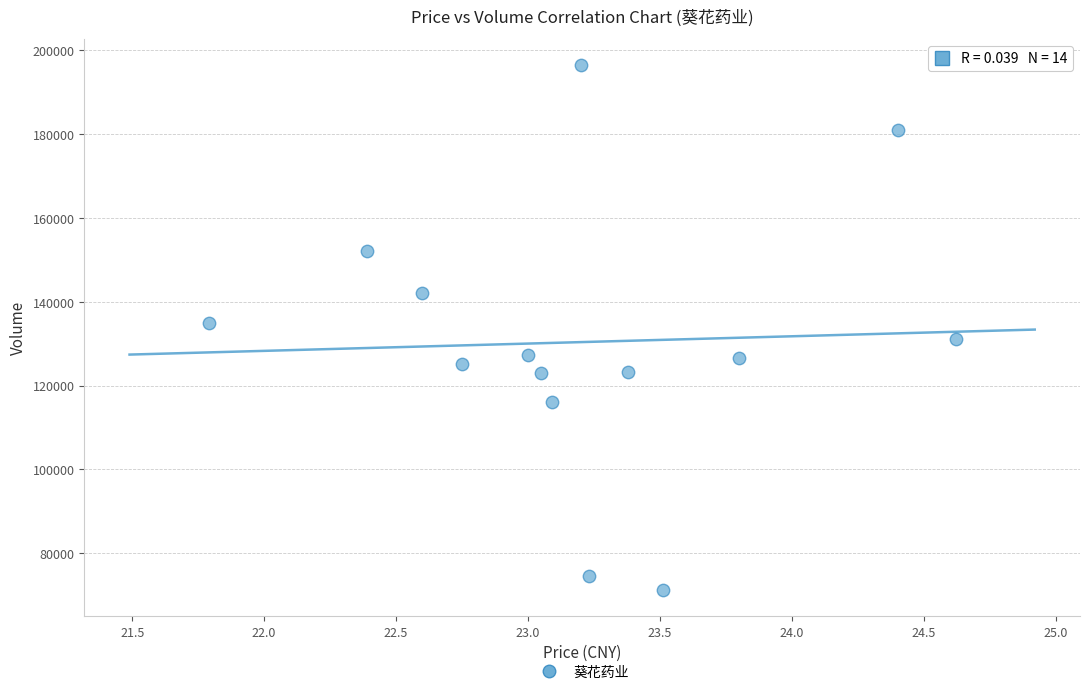

What is the range of Y values (max minus min)?

124990